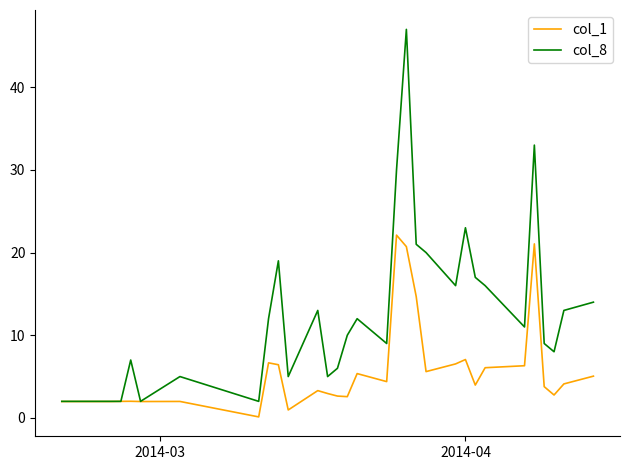

What are all the series names shown in the legend?

col_1, col_8